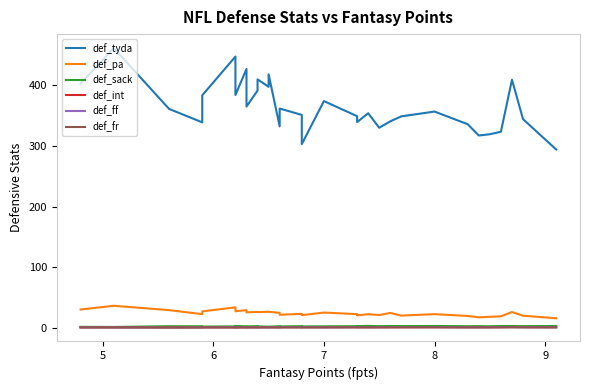

What is the difference between the maximum and minimum values in the def_pa series?

20.6